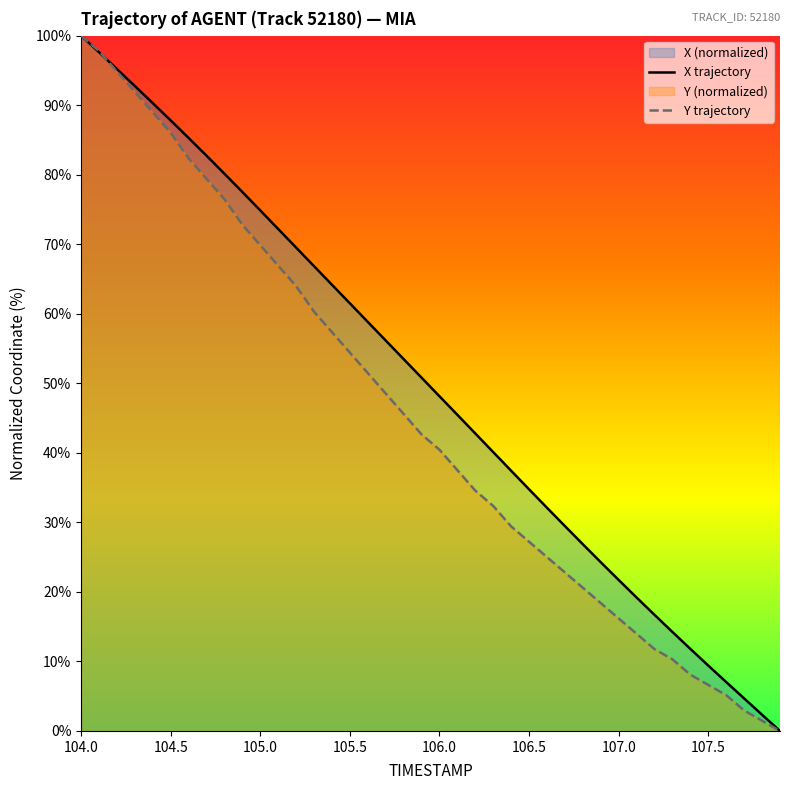

The value of X trajectory at 106.0 is 145.4. True or false?

False